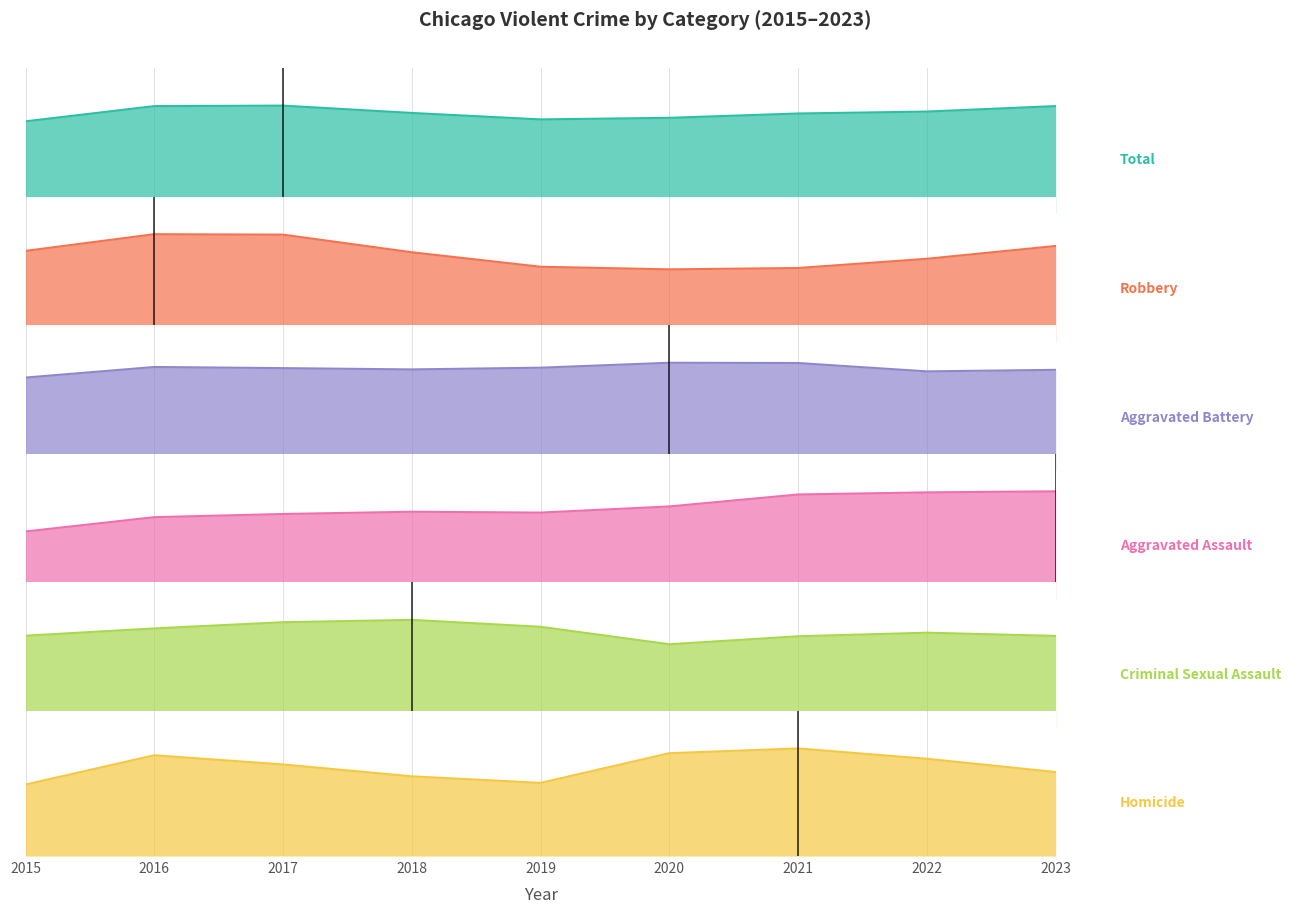

What is the total value across all series at 2019?

48731.6